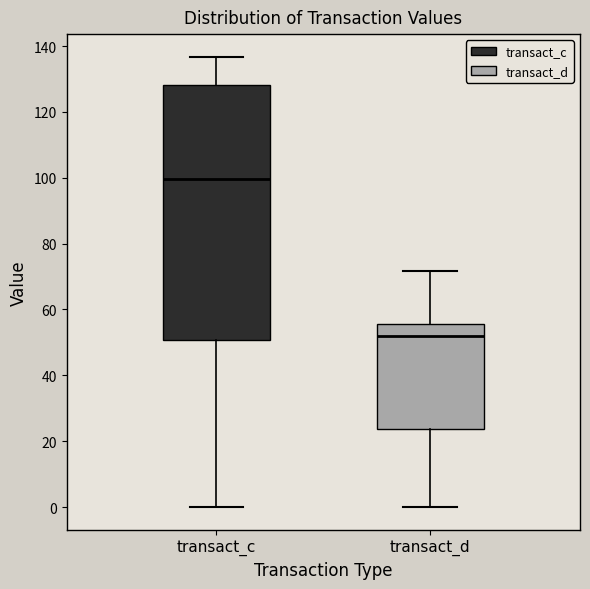

Reading left to right, transcribe this box plot: for each box, give where its median line is, the range the box spans, and where its two whiskers end, as read against the y-axis. The values are not printed on the chart, so give them approximately, as read against the axis.

transact_c: median 100, box 50 to 128, whiskers 0 to 136
transact_d: median 52, box 24 to 56, whiskers 0 to 72